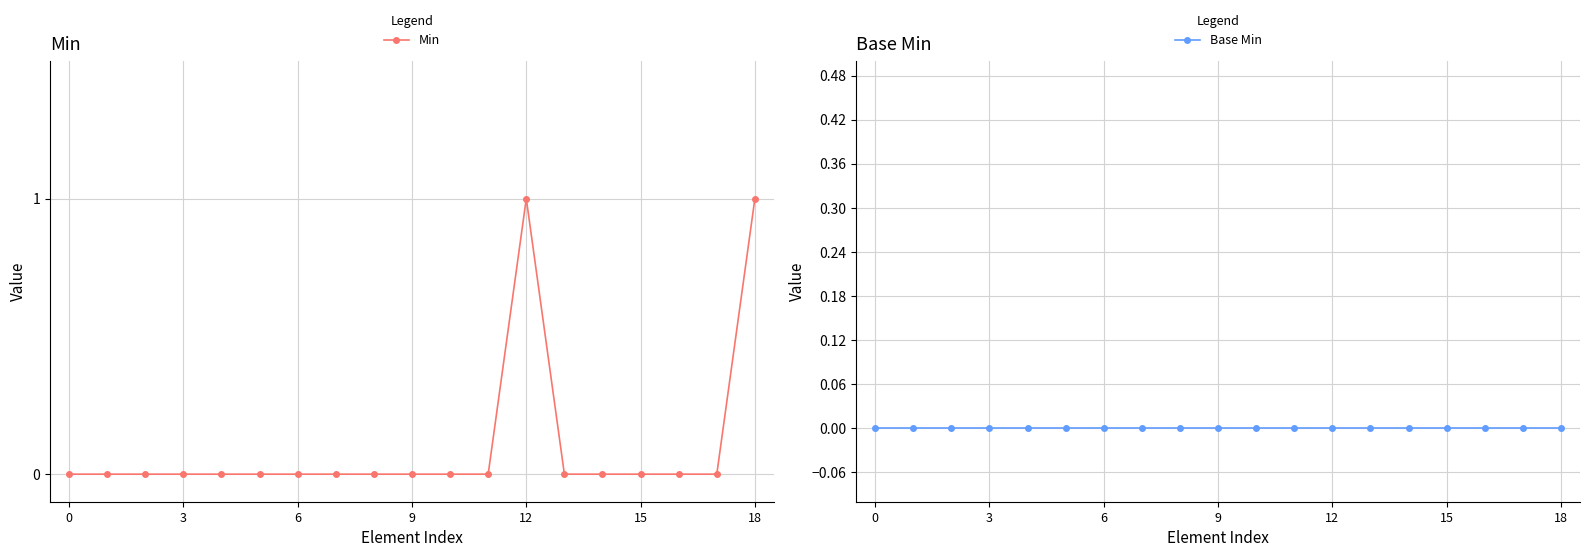

True or false: Min and Base Min intersect in this chart.

False